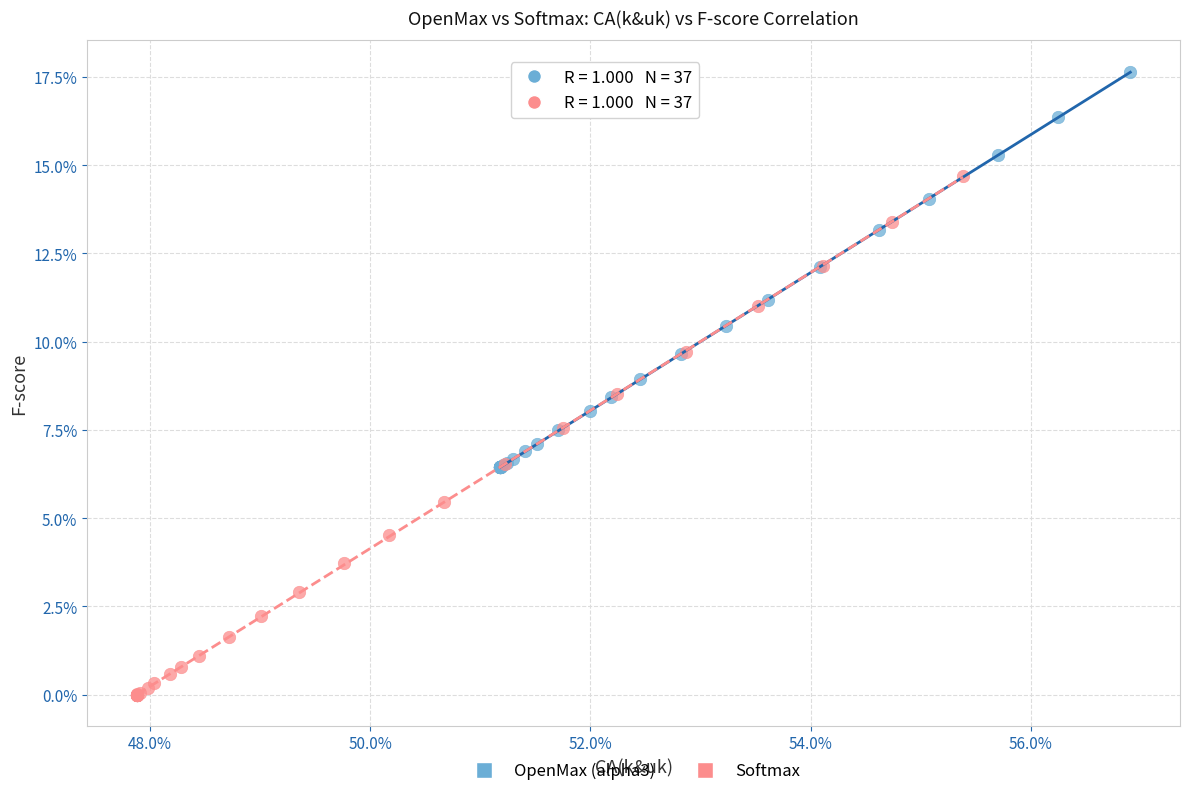

Which series reaches the minimum Y coordinate?

Softmax